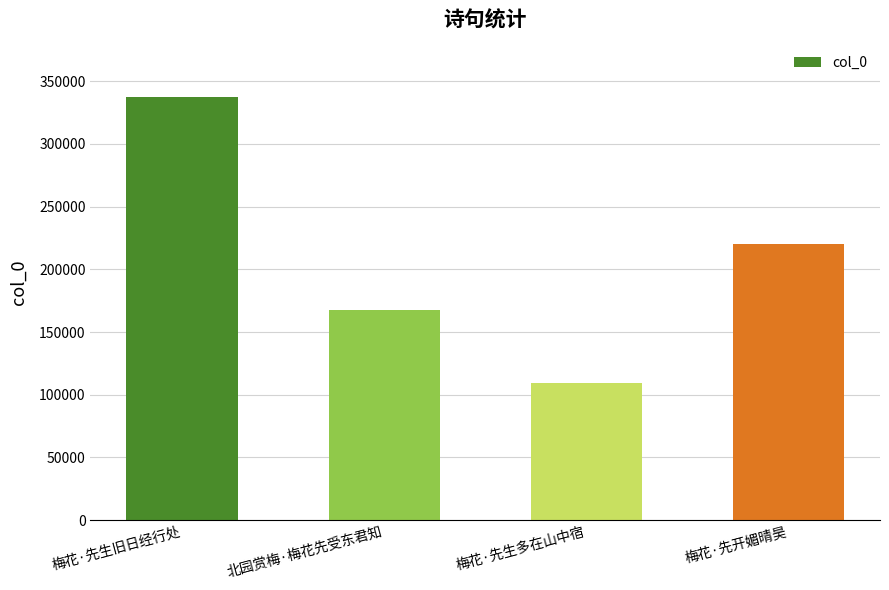

Count the values in the range 167342 to 337182.

3